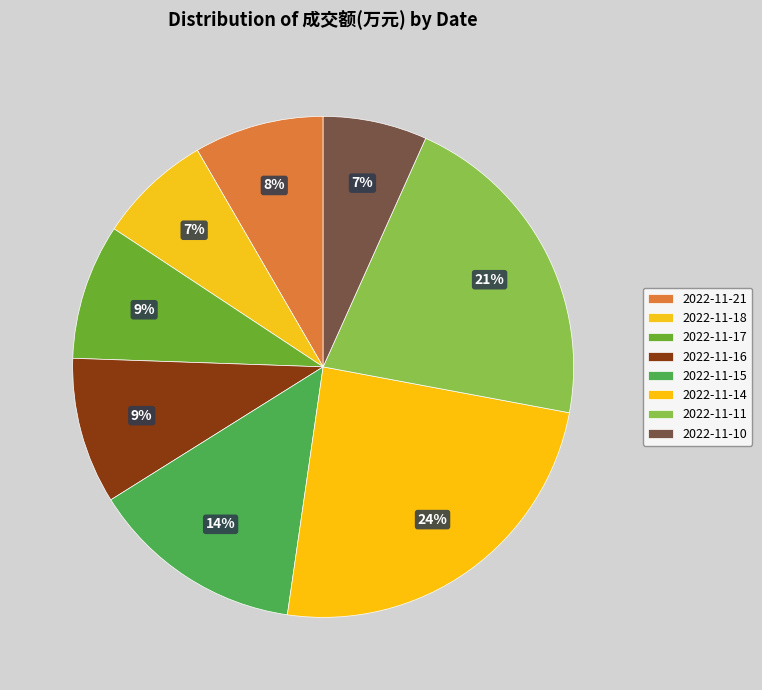

Approximately how many times larger is the value at 2022-11-14 compared to 2022-11-11?

1.1